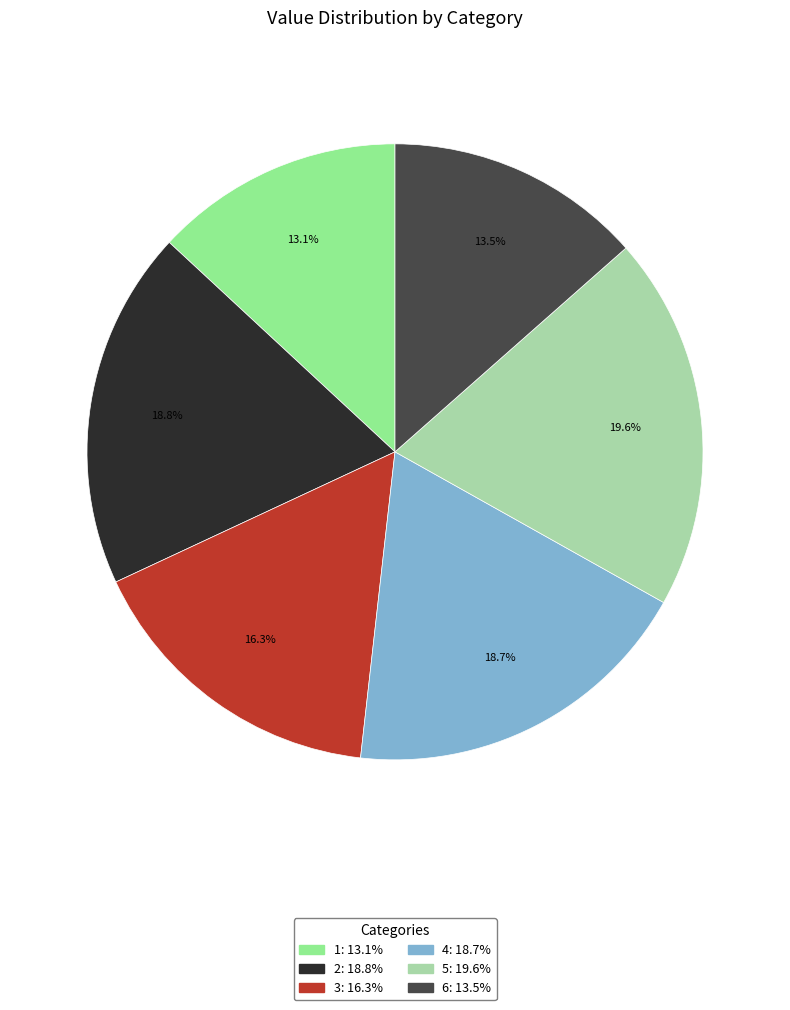

Which category has the biggest portion of the pie?

5